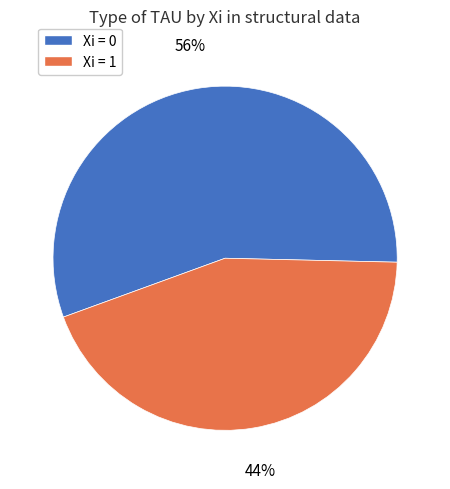

To the nearest percent, what is the average slice percentage?

50%